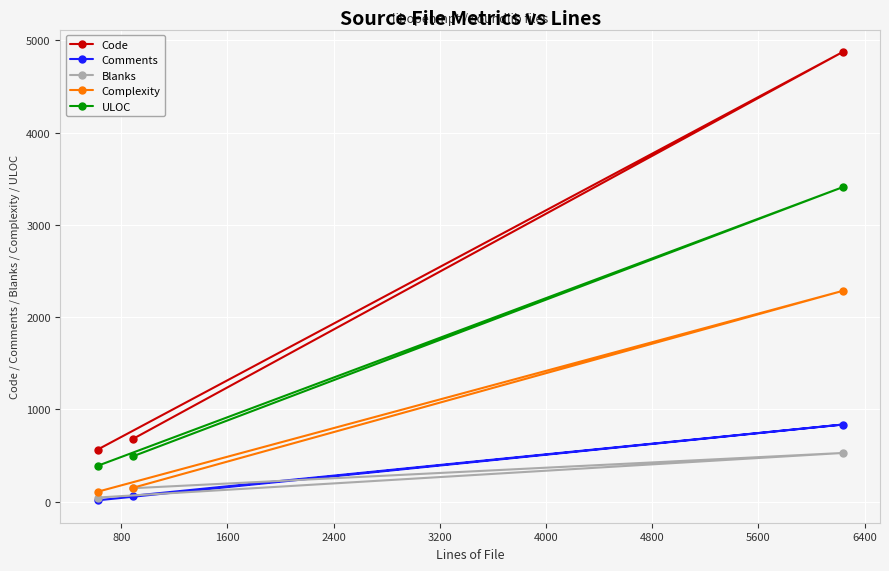

What is the highest value of the Complexity series?

2284